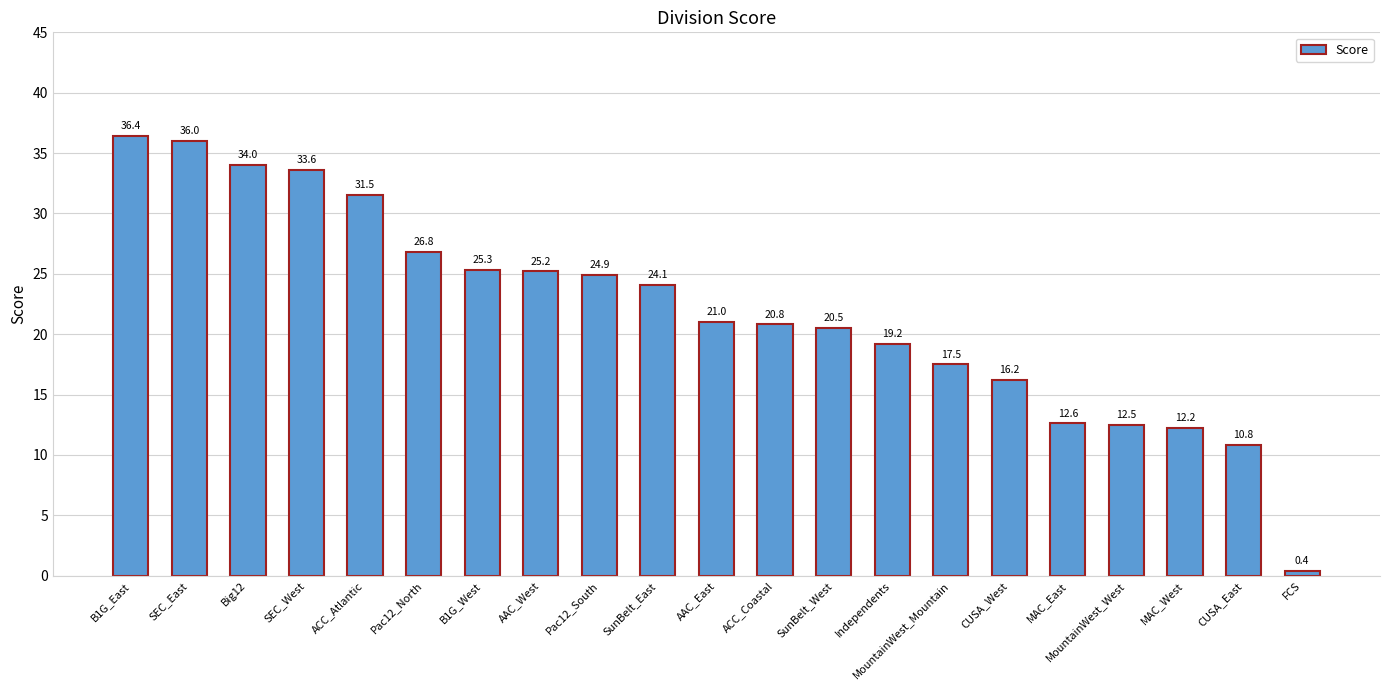

Does the chart contain any negative values?

No